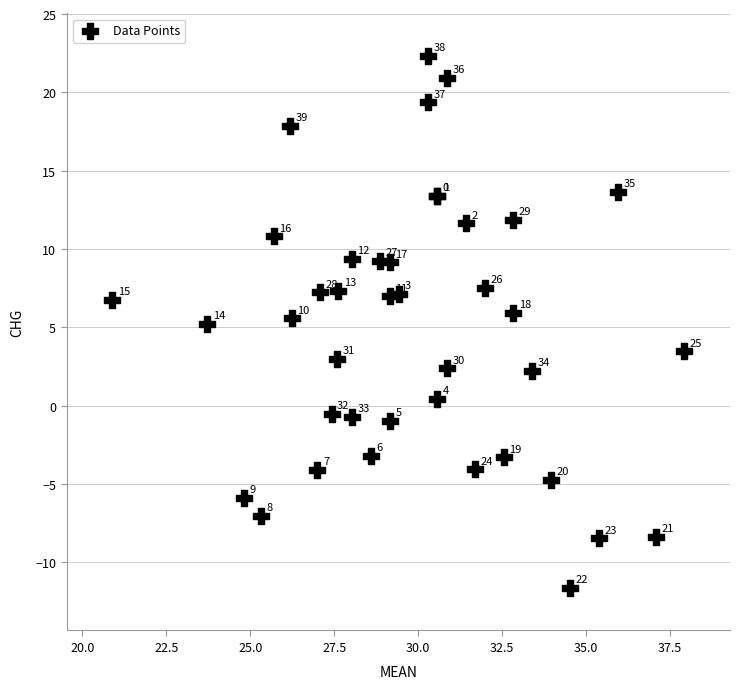

What Y value in the scatter plot is closest to 5?

5.2